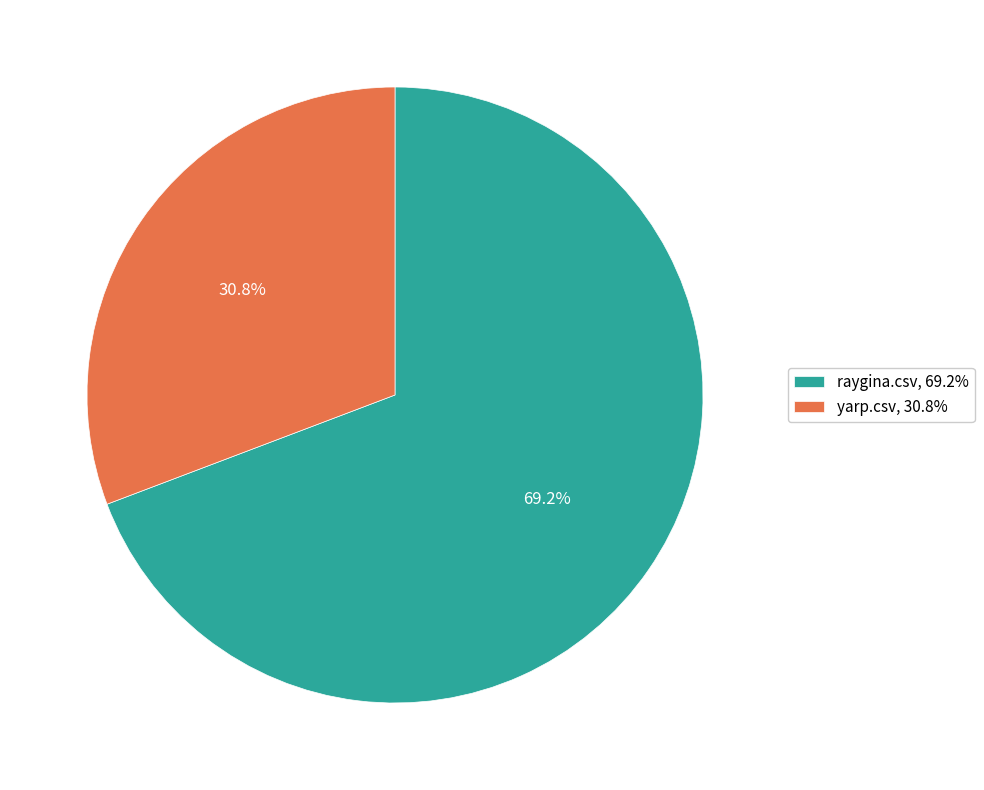

To the nearest percent, what portion does raygina.csv represent?

69%